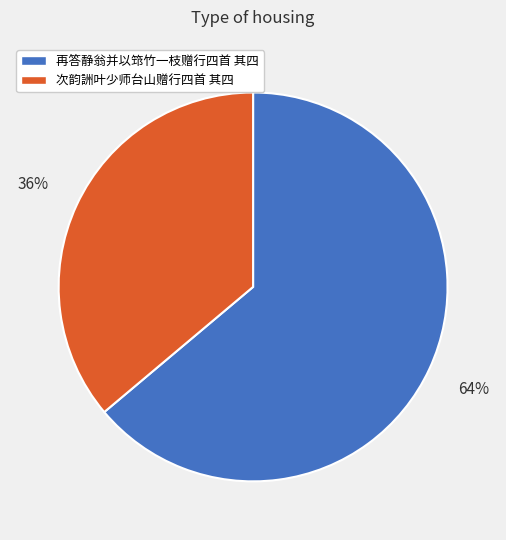

Rank the categories by value from lowest to highest.

次韵詶叶少师台山赠行四首 其四, 再答静翁并以筇竹一枝赠行四首 其四